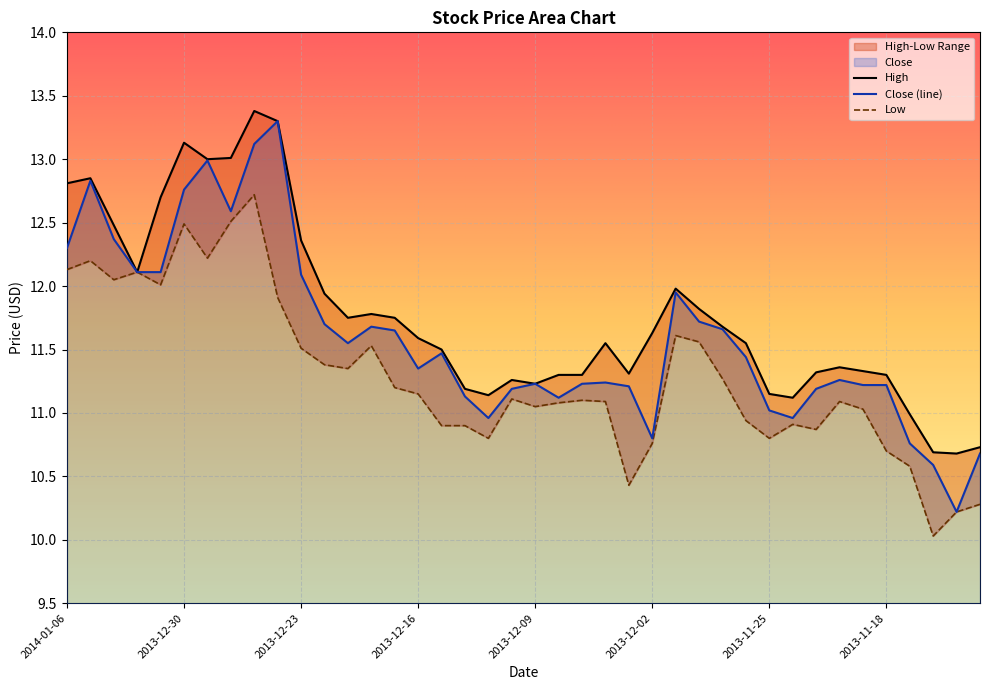

What is the label of the 33rd point from the left?

2013-11-21